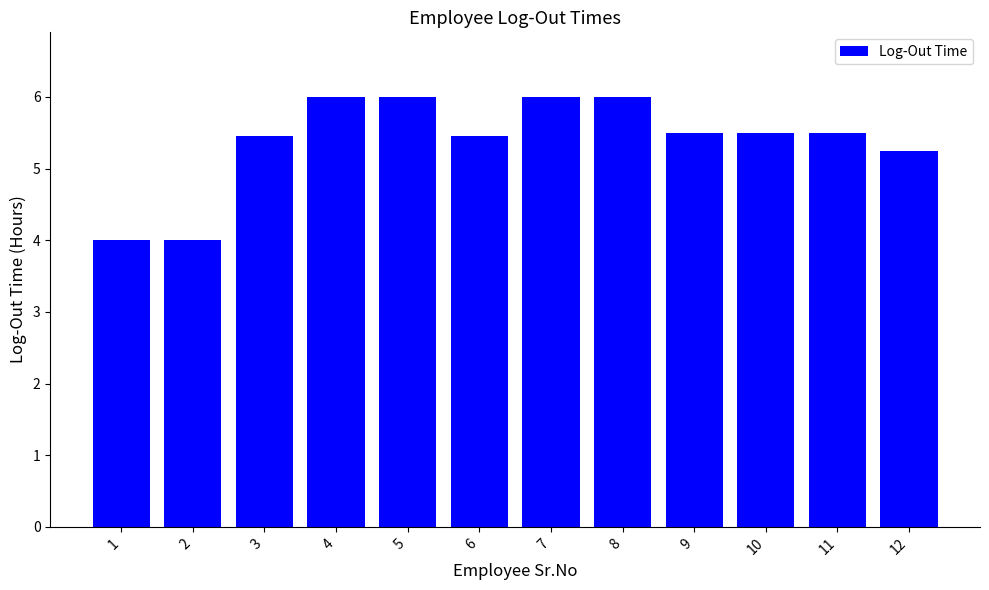

True or false: the data shows 4.0 at 2.

True